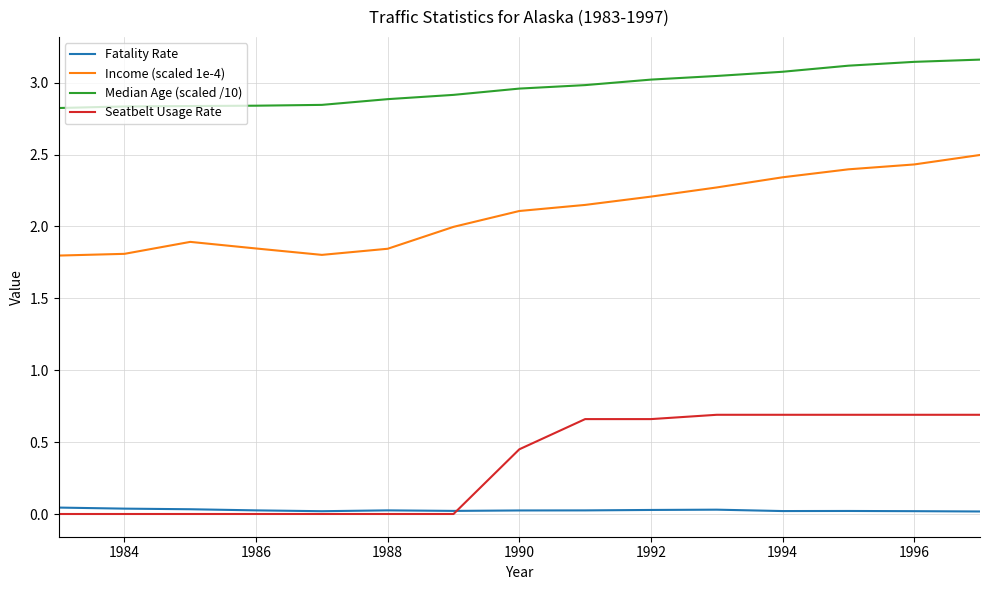

Which series has the largest total across all categories?

Median Age (scaled /10)